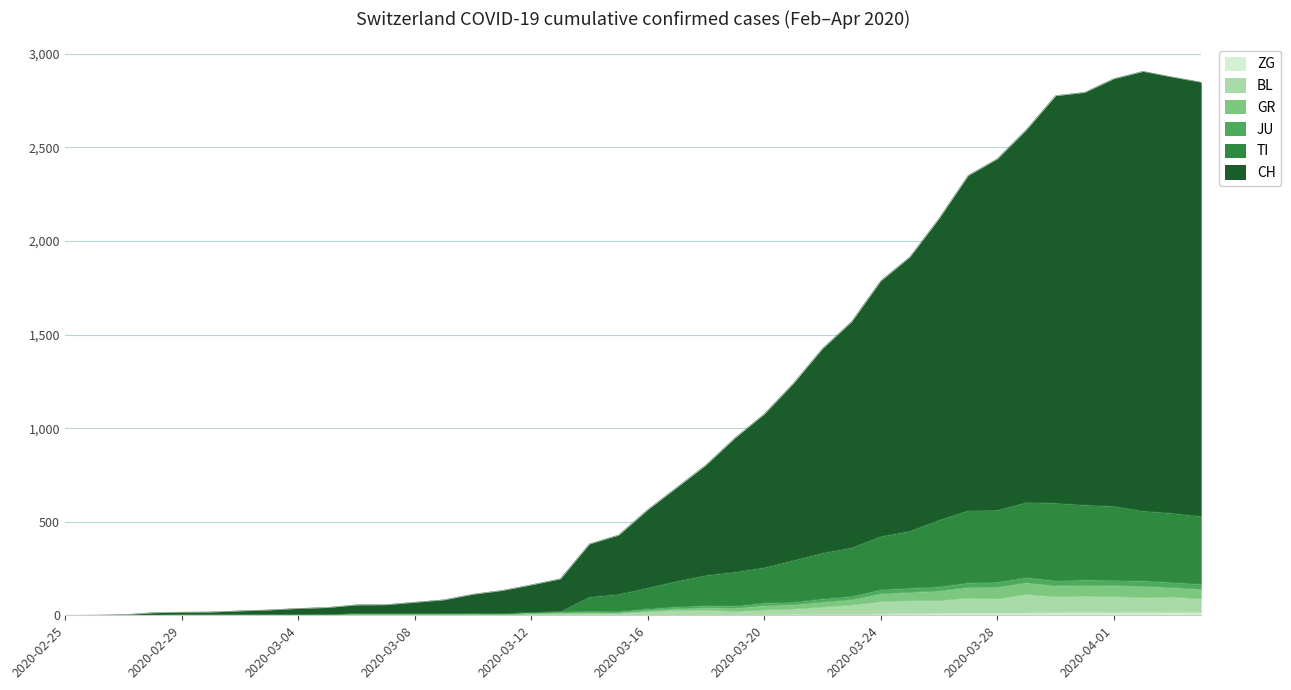

Count the number of categories in the chart.

40